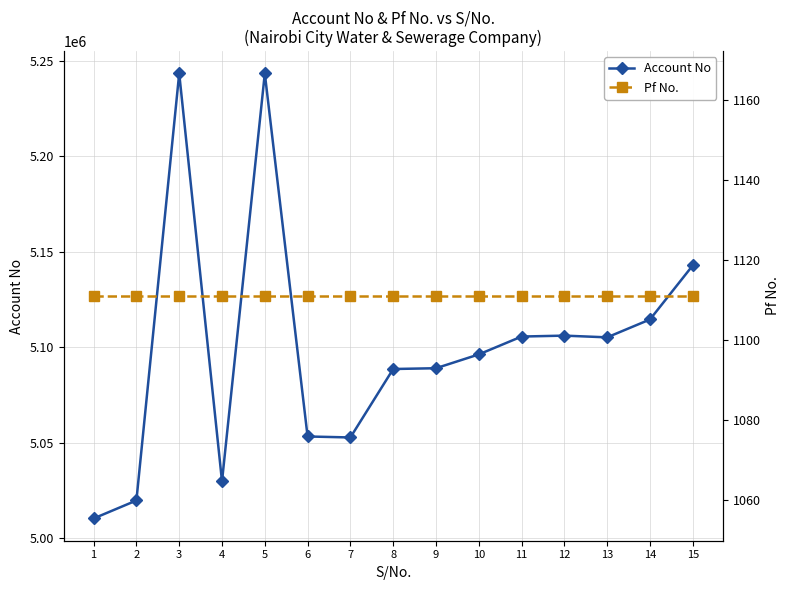

Does the chart have visible grid lines?

Yes